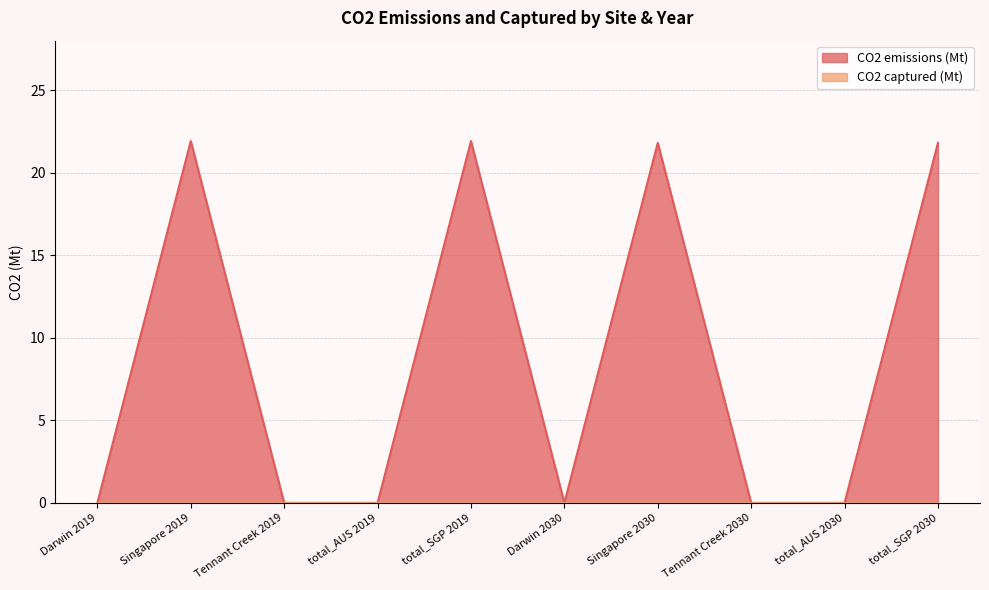

Reading left to right, transcribe all the data shown in this chart.

Darwin 2019=0.0	Singapore 2019=21.9	Tennant Creek 2019=0.0	total_AUS 2019=0.0	total_SGP 2019=21.9	Darwin 2030=0.0	Singapore 2030=21.8	Tennant Creek 2030=0.0	total_AUS 2030=0.0	total_SGP 2030=21.8